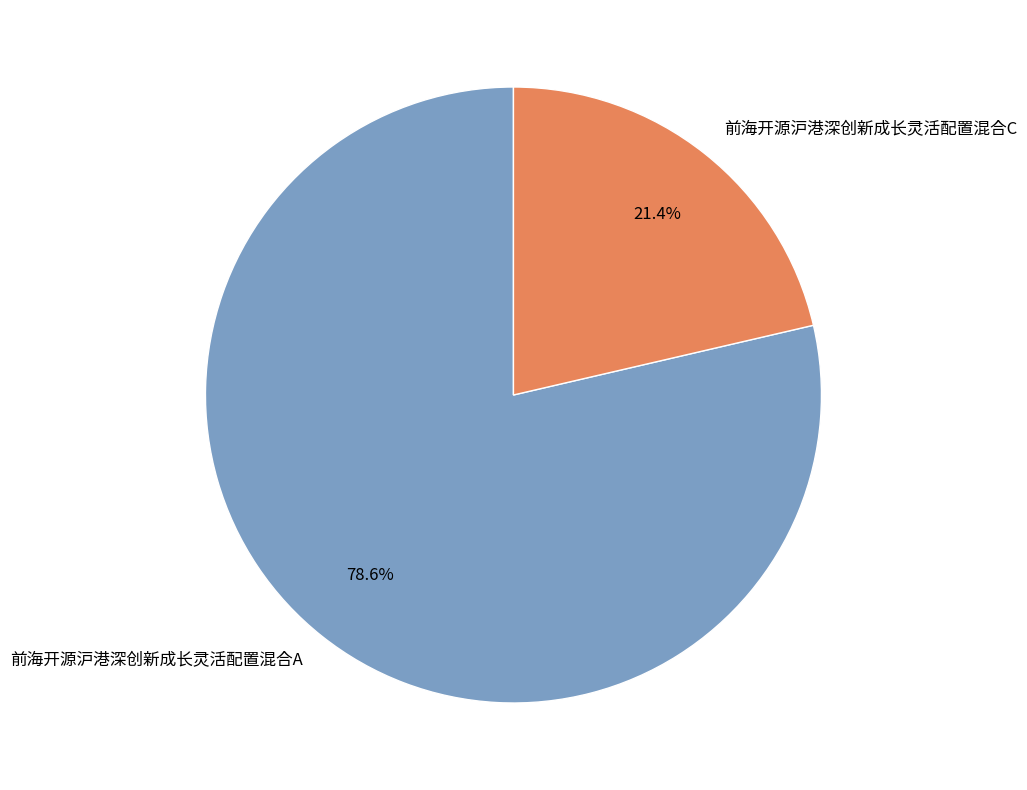

Rank the categories by value from lowest to highest.

前海开源沪港深创新成长灵活配置混合C, 前海开源沪港深创新成长灵活配置混合A